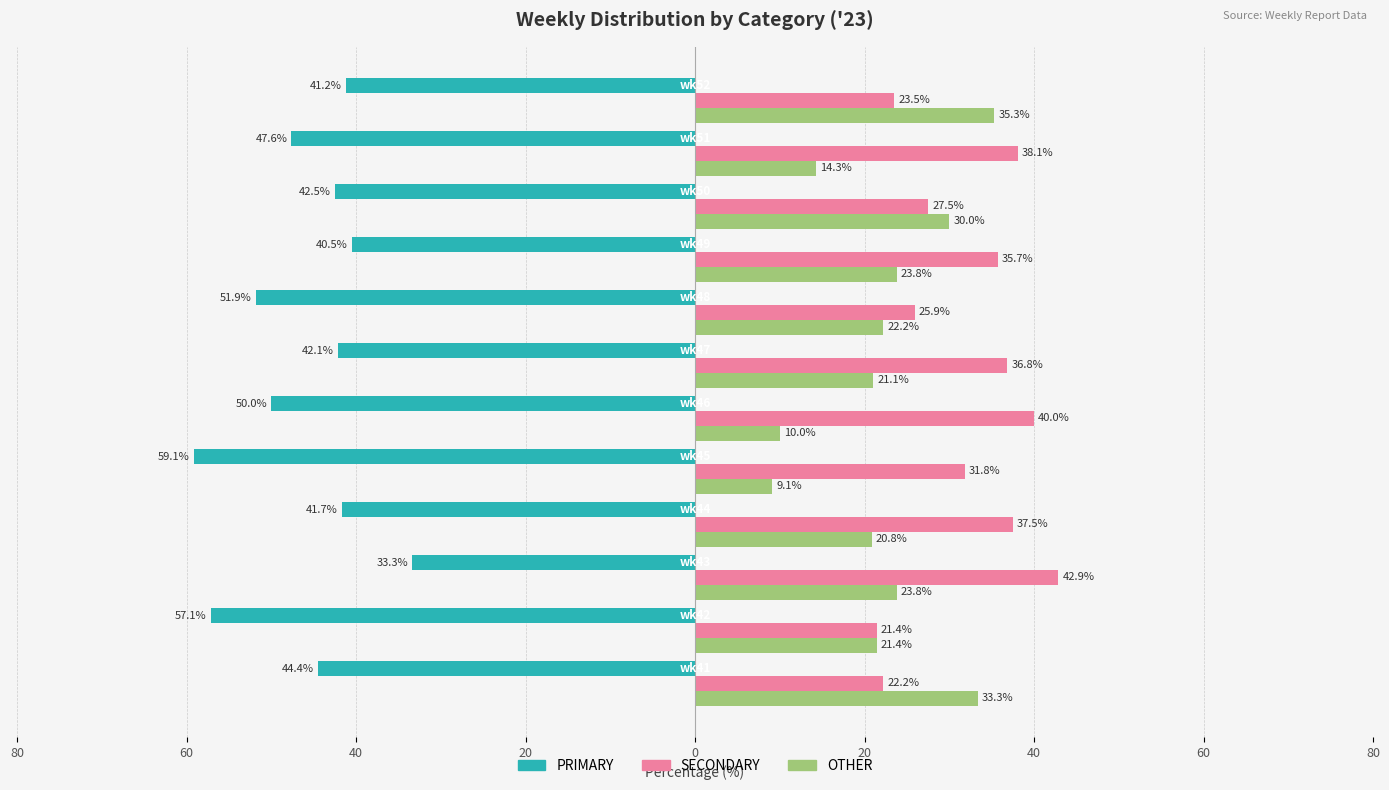

What are all the series names shown in the legend?

PRIMARY, SECONDARY, OTHER